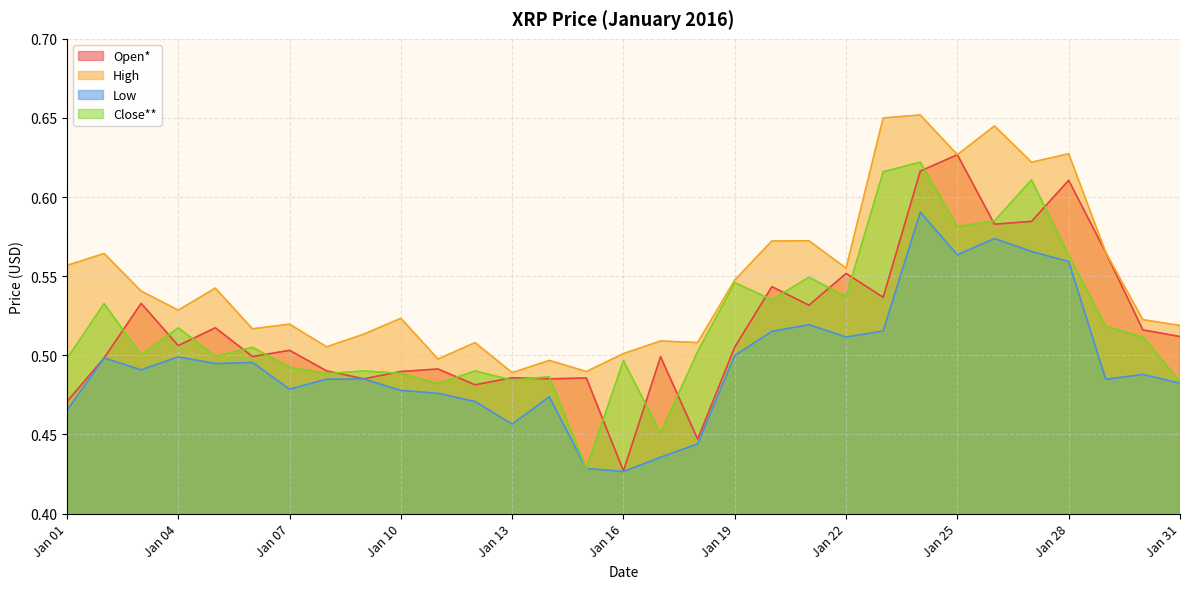

At which label does Low reach its peak?

Jan 24